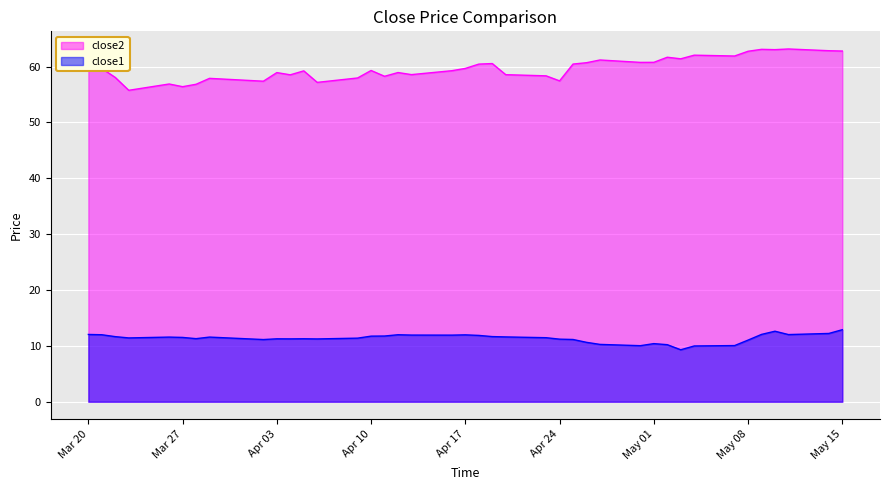

In close2, how many points are higher than both neighbors (excluding endpoints)?

13